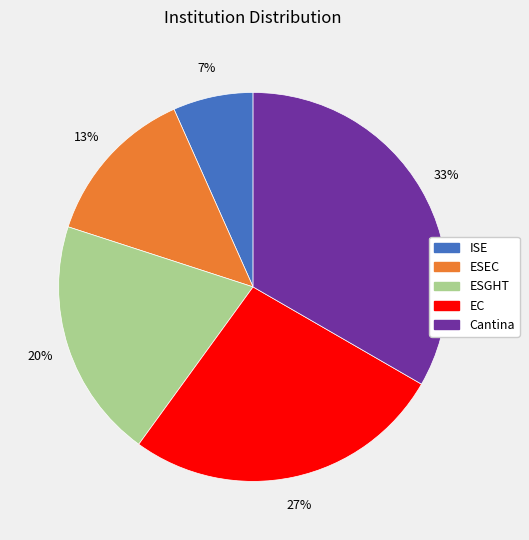

To the nearest percent, what is the combined percentage of EC and ESEC?

40%